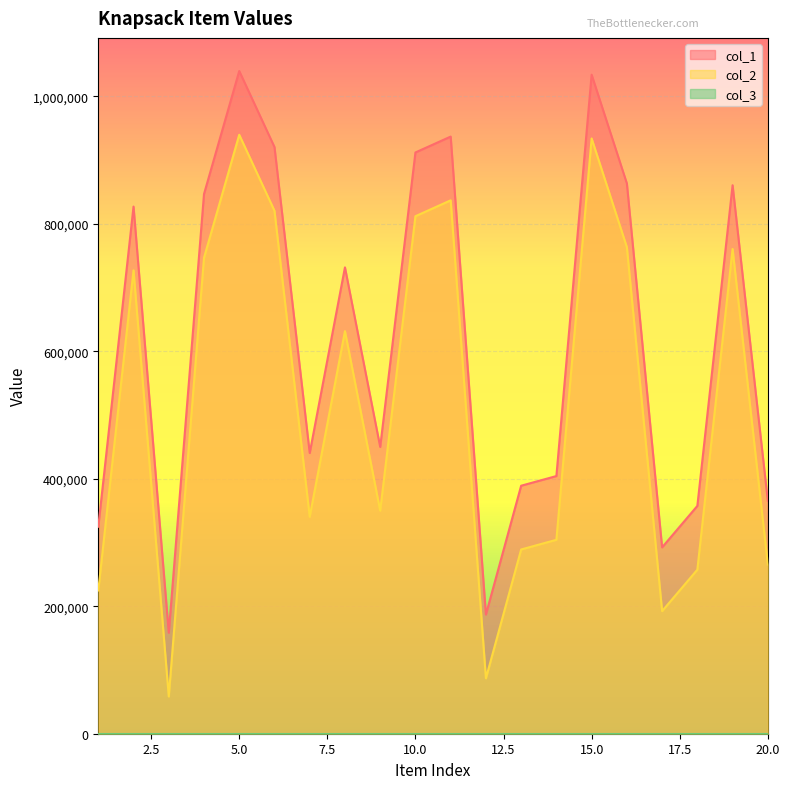

Is it true that col_2 equals 257346 at 18?

True